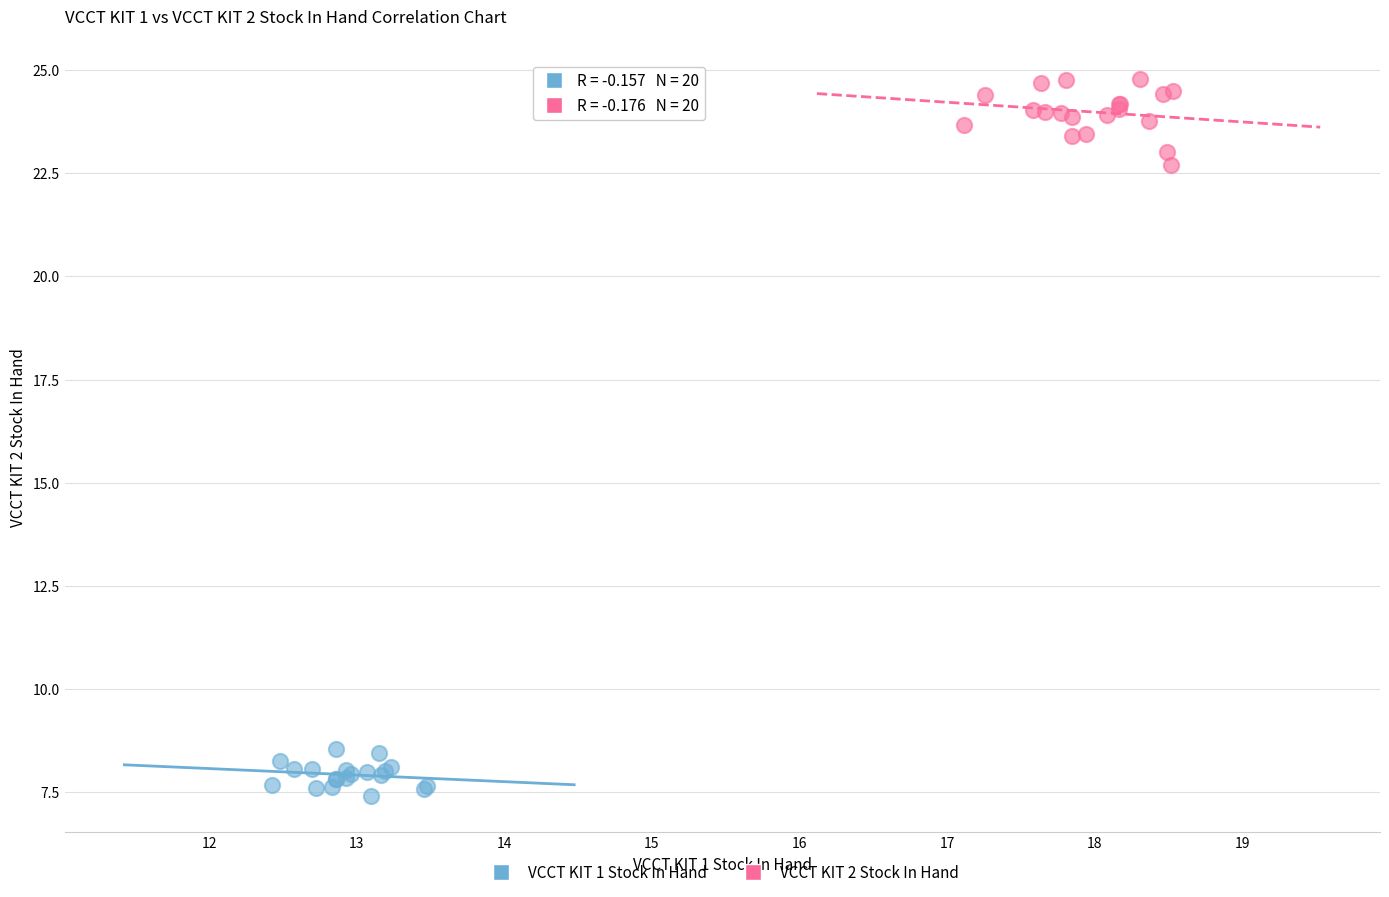

Which series reaches the minimum Y coordinate?

VCCT KIT 1 Stock In Hand